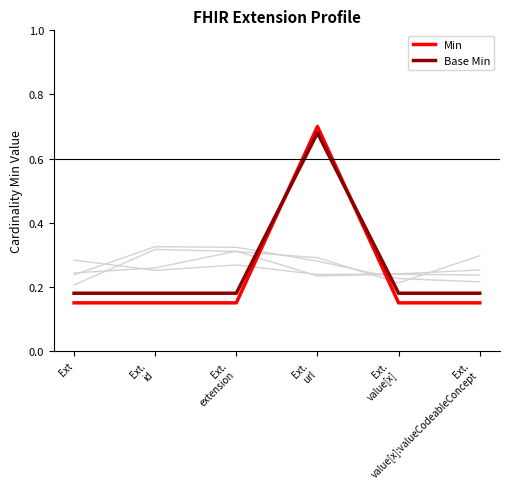

Reading right to left, extract all data points from this chart.

Min: Ext.
value[x]:valueCodeableConcept=0.1	Ext.
value[x]=0.1	Ext.
url=0.7	Ext.
extension=0.1	Ext.
id=0.1	Ext=0.1
Base Min: Ext.
value[x]:valueCodeableConcept=0.2	Ext.
value[x]=0.2	Ext.
url=0.7	Ext.
extension=0.2	Ext.
id=0.2	Ext=0.2